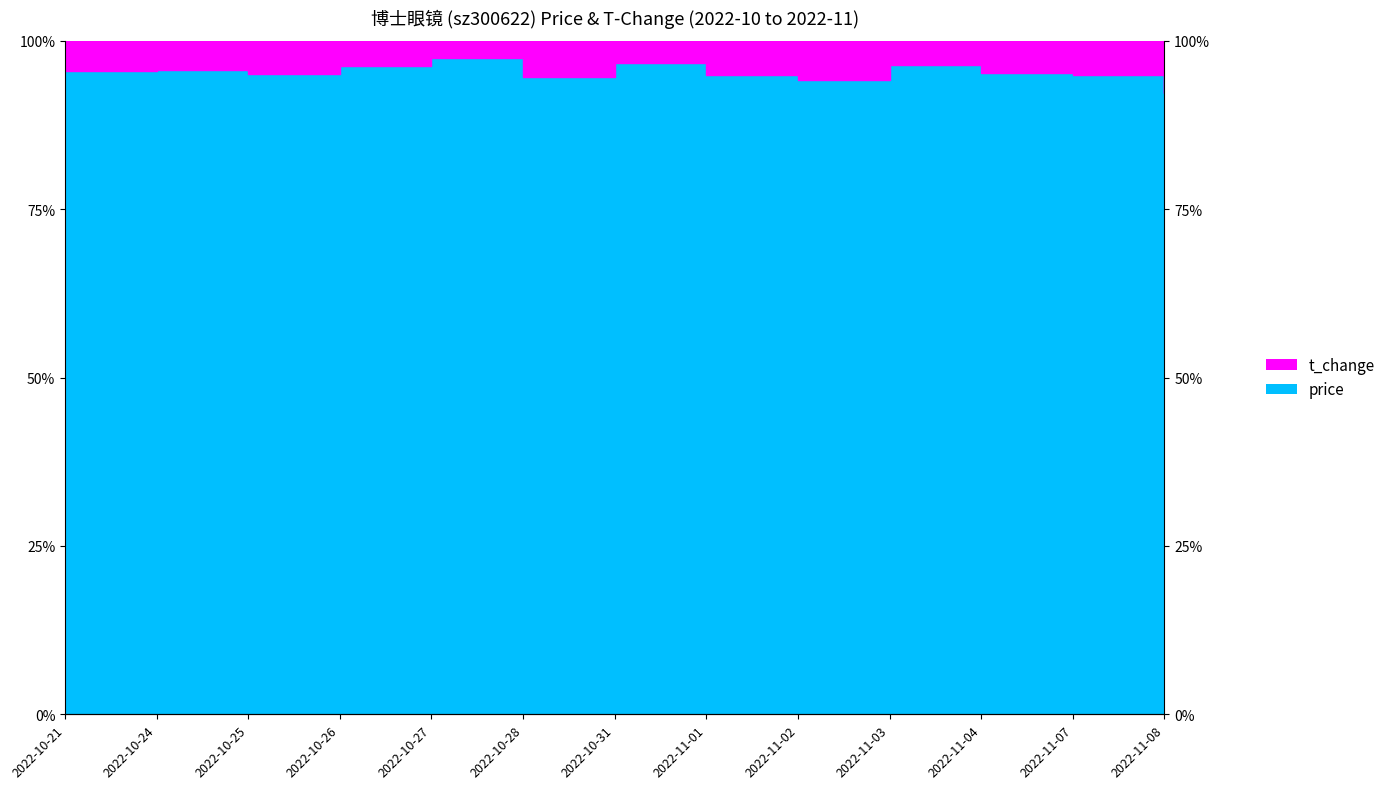

Where does the data first go above 95?

2022-10-21